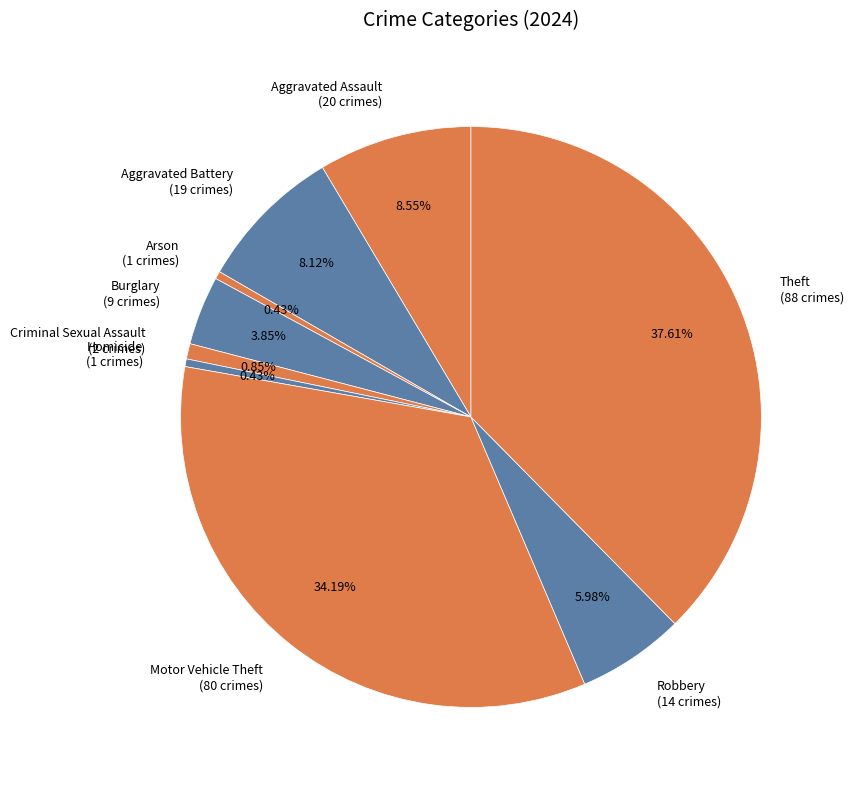

What is the largest slice in the pie chart?

Theft